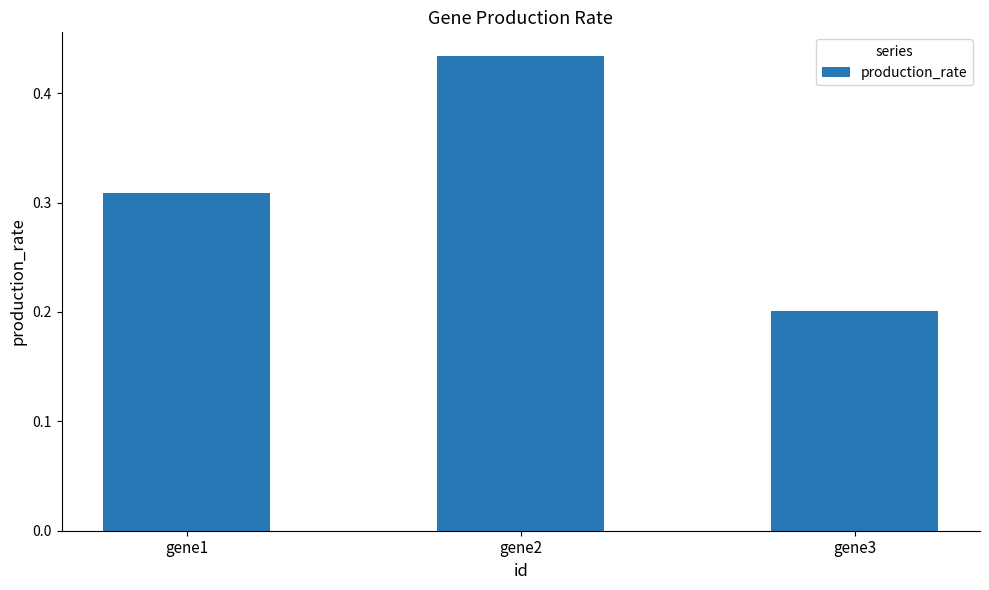

Are the bars horizontal?

No